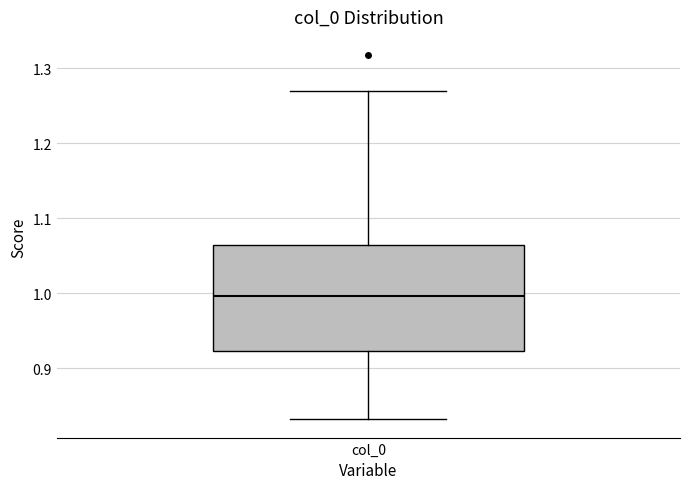

Where does the median line of the box for col_0 sit on the y-axis? The values are not printed on the chart, so give them approximately, as read against the axis.

1.00